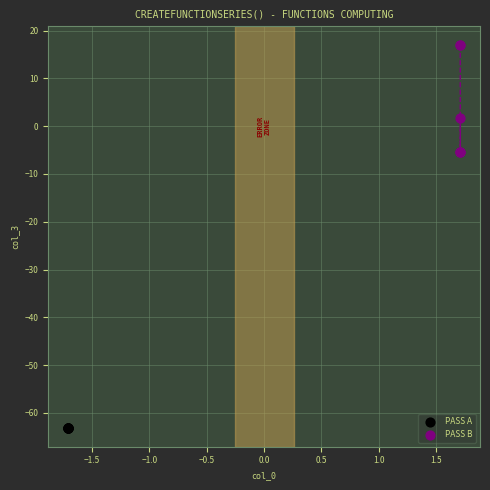

What are all the series names shown in the legend?

PASS A, PASS B